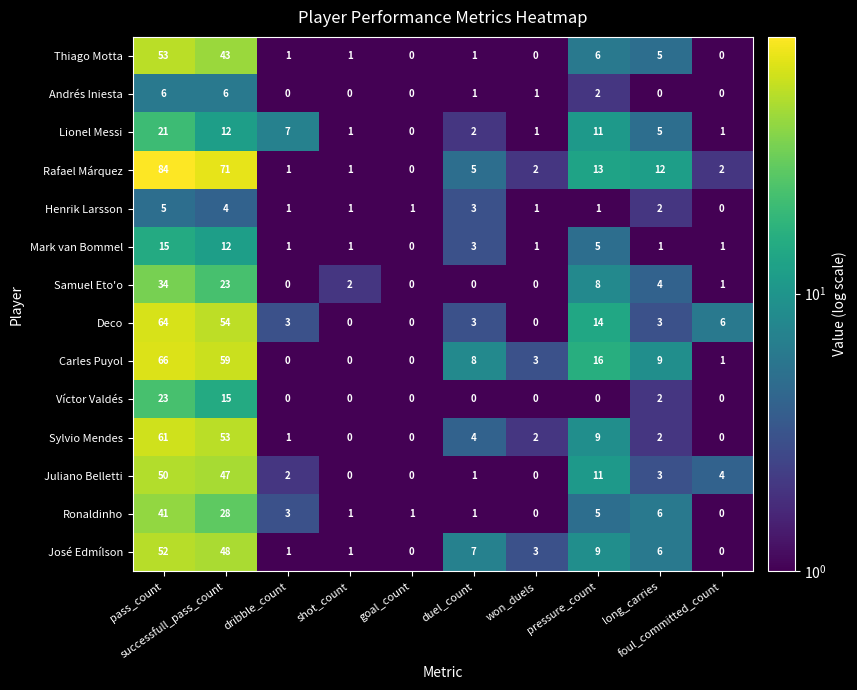

What is the difference between the highest and lowest values at long_carries?

12